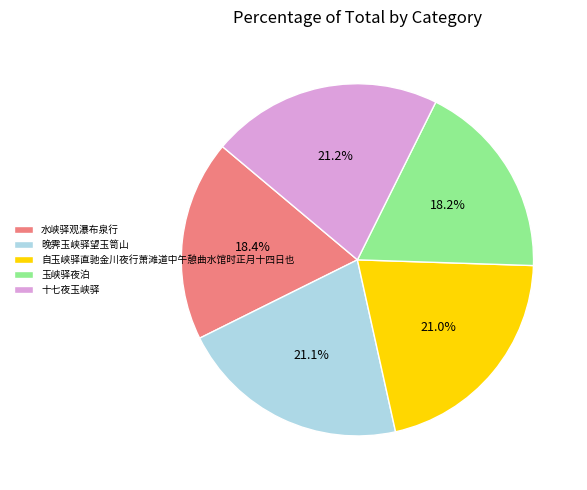

Which has a higher value, 水峡驿观瀑布泉行 or 十七夜玉峡驿?

十七夜玉峡驿